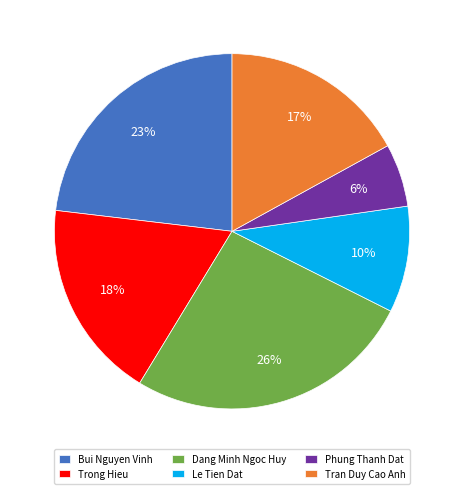

Count the number of slices in the pie.

6